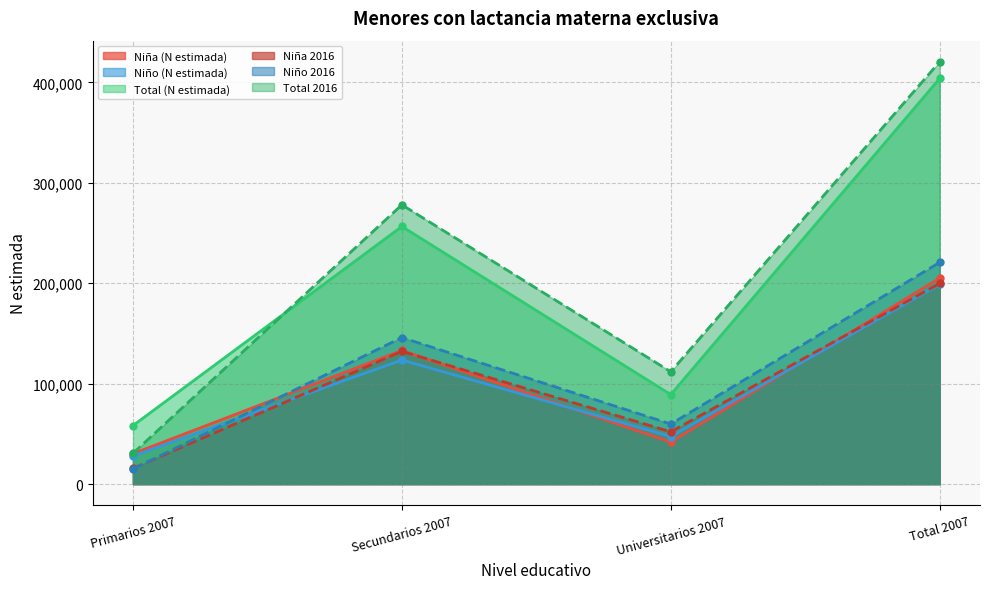

What is the total value across all series at Primarios 2007?

116520